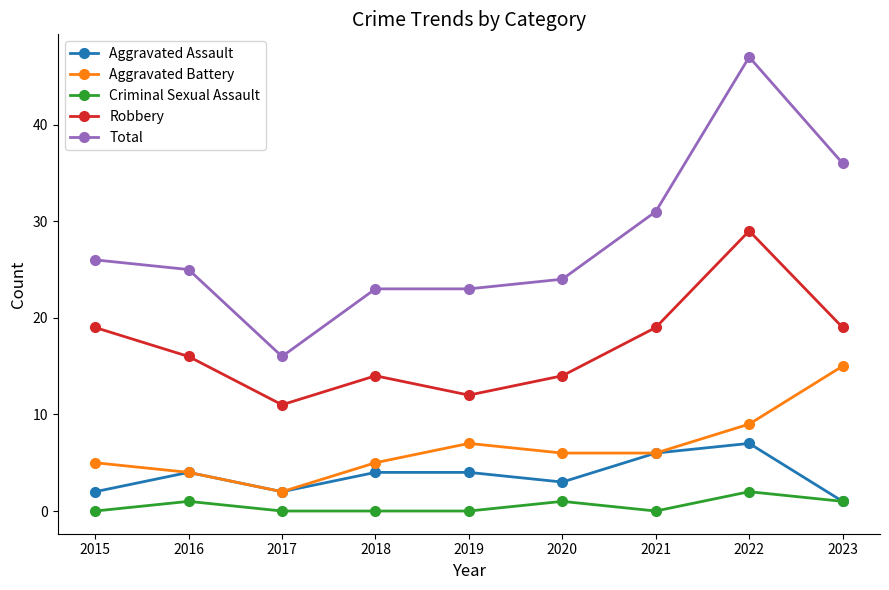

What is the difference between the highest and lowest values at 2023?

35